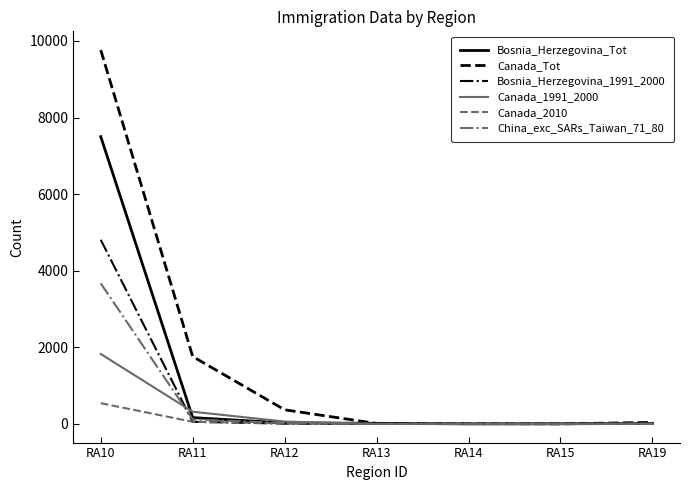

Does the chart have visible grid lines?

No